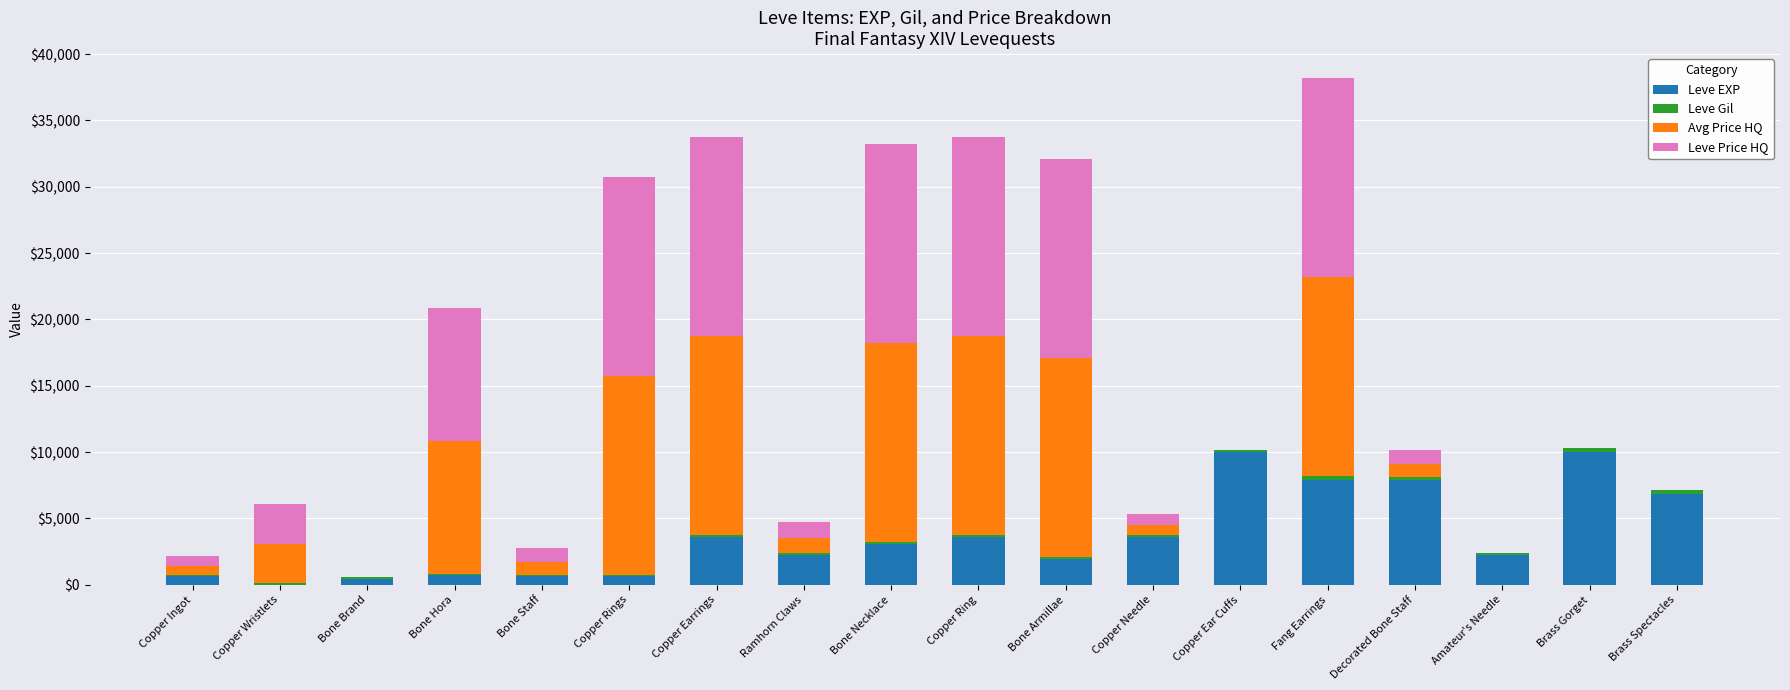

What is the sum of all Leve EXP values?

65961